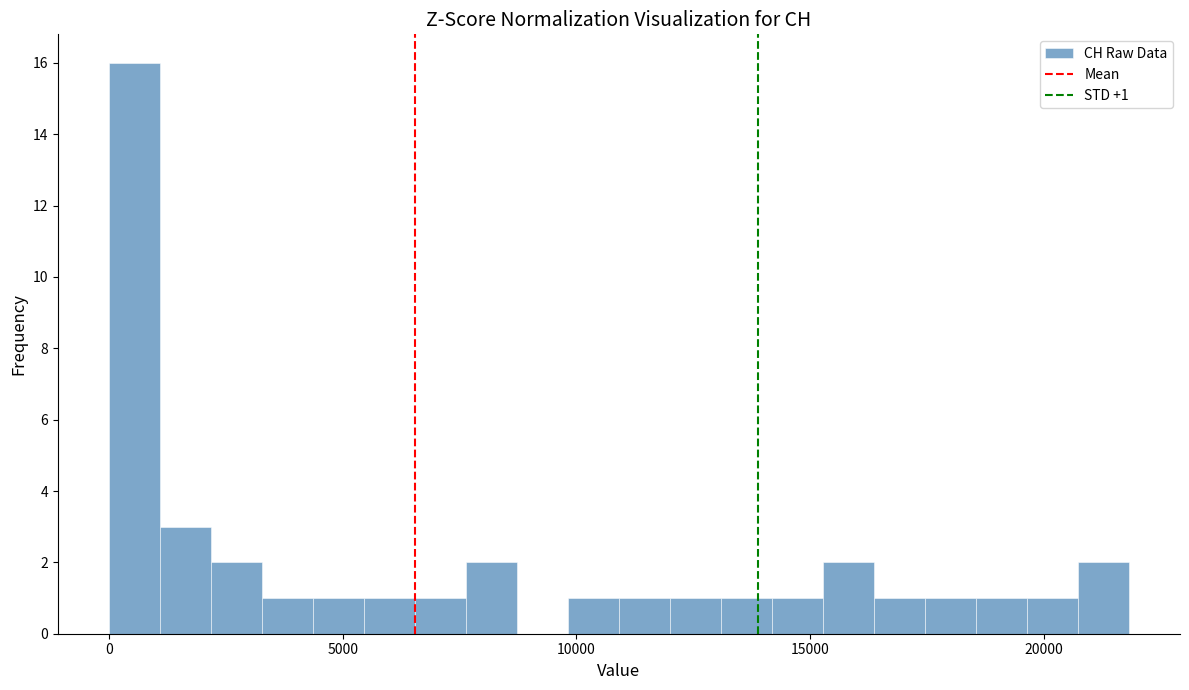

Read against the x-axis, roughly where is the centre of the tallest bar?

500